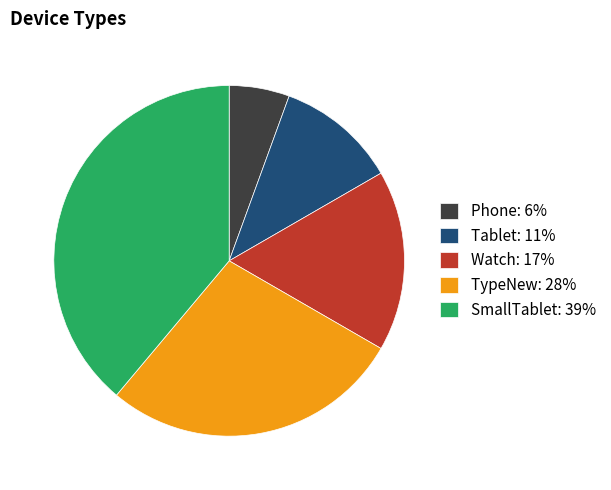

Approximately how many times larger is the value at SmallTablet compared to Phone?

7.0